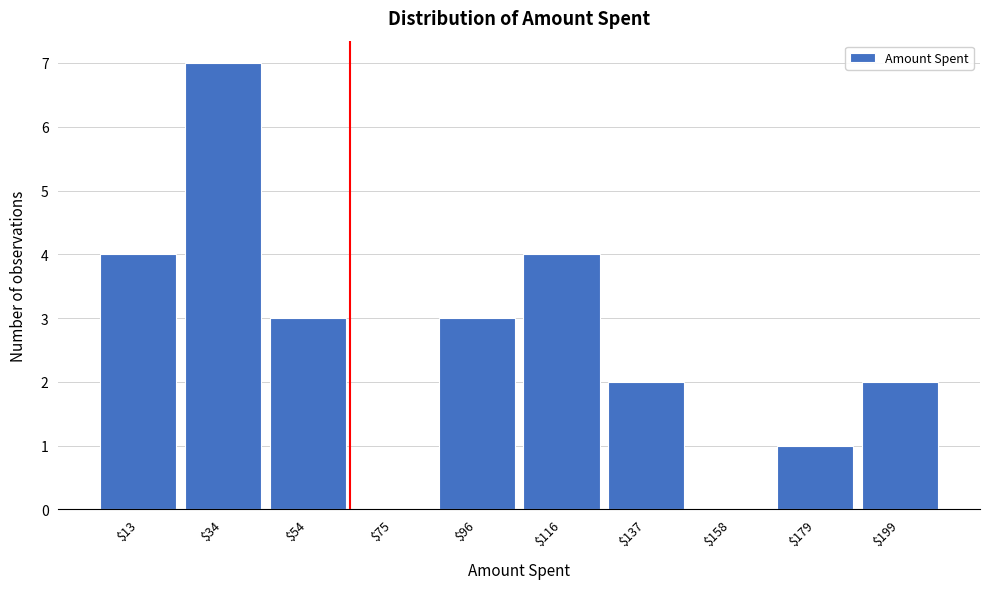

The chart shows a value of 0 at $75. True or false?

True